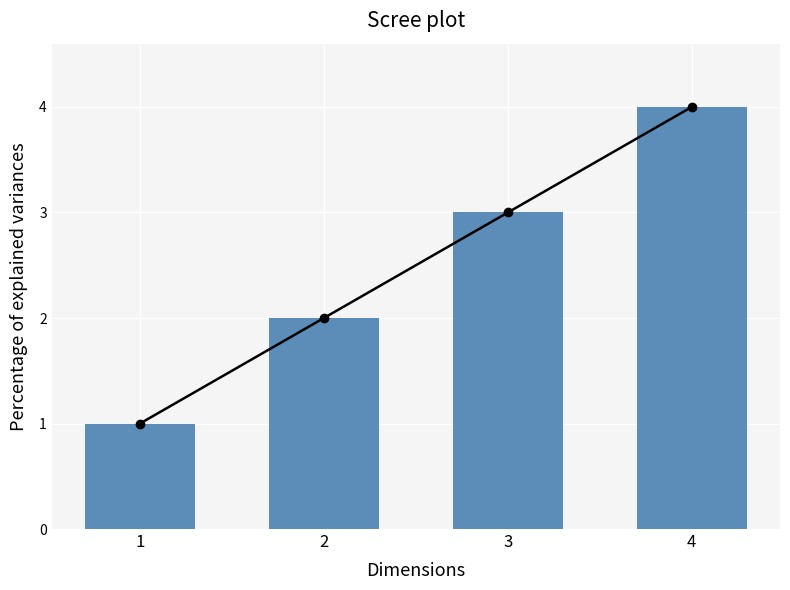

List the labels in order of value, smallest first.

1, 2, 3, 4